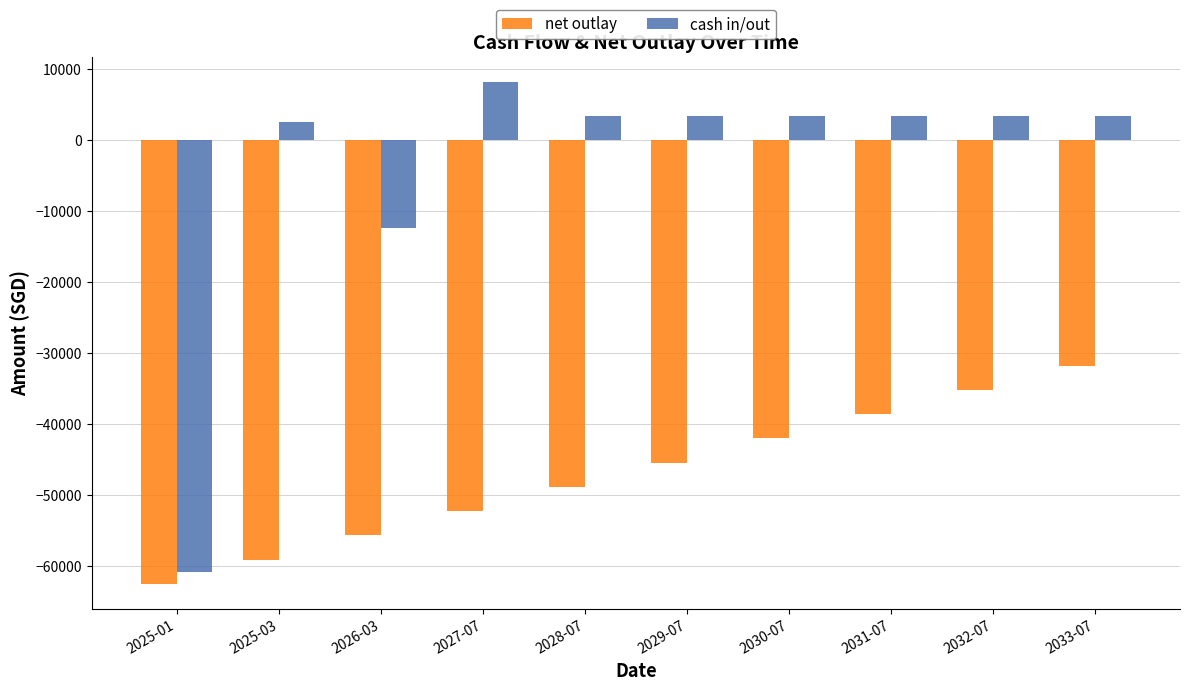

Is it true that cash in/out equals 3413.7 at 2032-07?

True